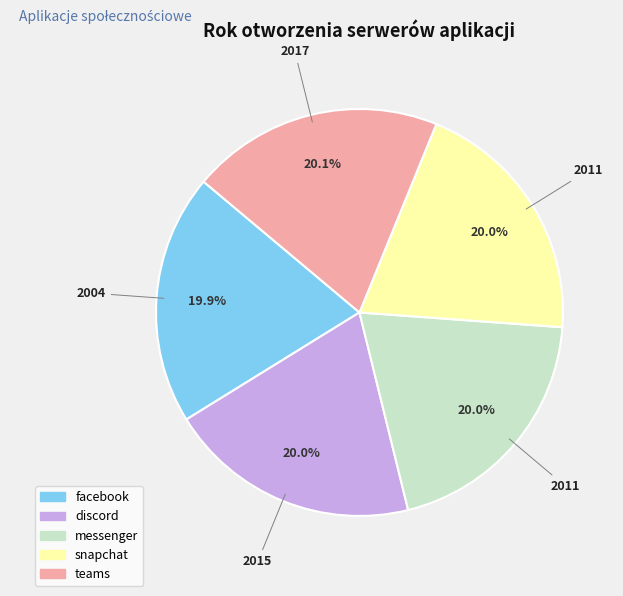

Approximately how many times larger is the value at snapchat compared to teams?

1.0